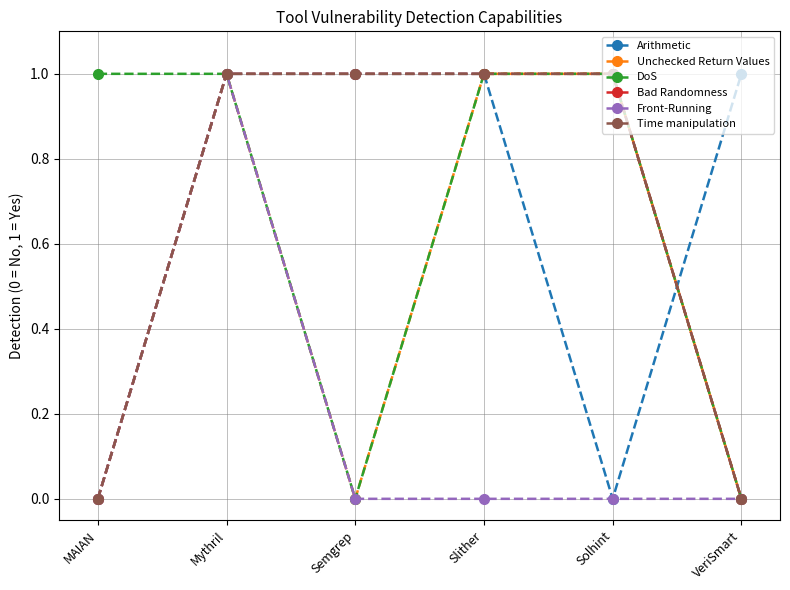

Where is the first local maximum for Front-Running?

Mythril